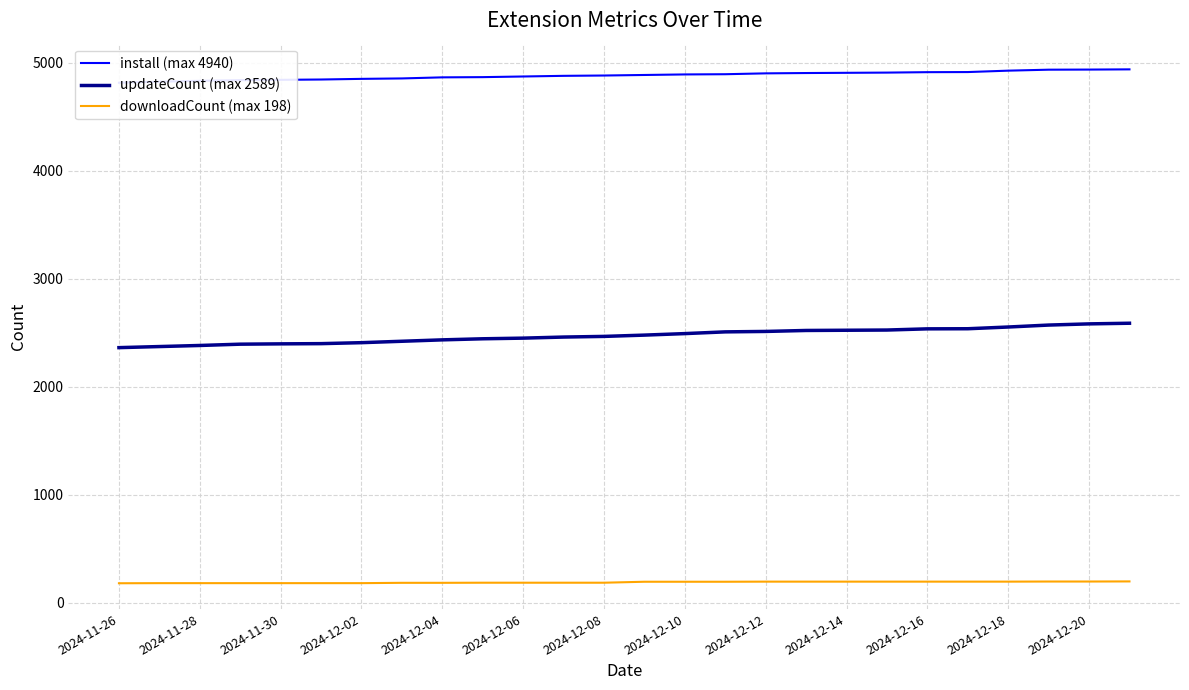

True or false: downloadCount (max 198) and updateCount (max 2589) intersect in this chart.

False